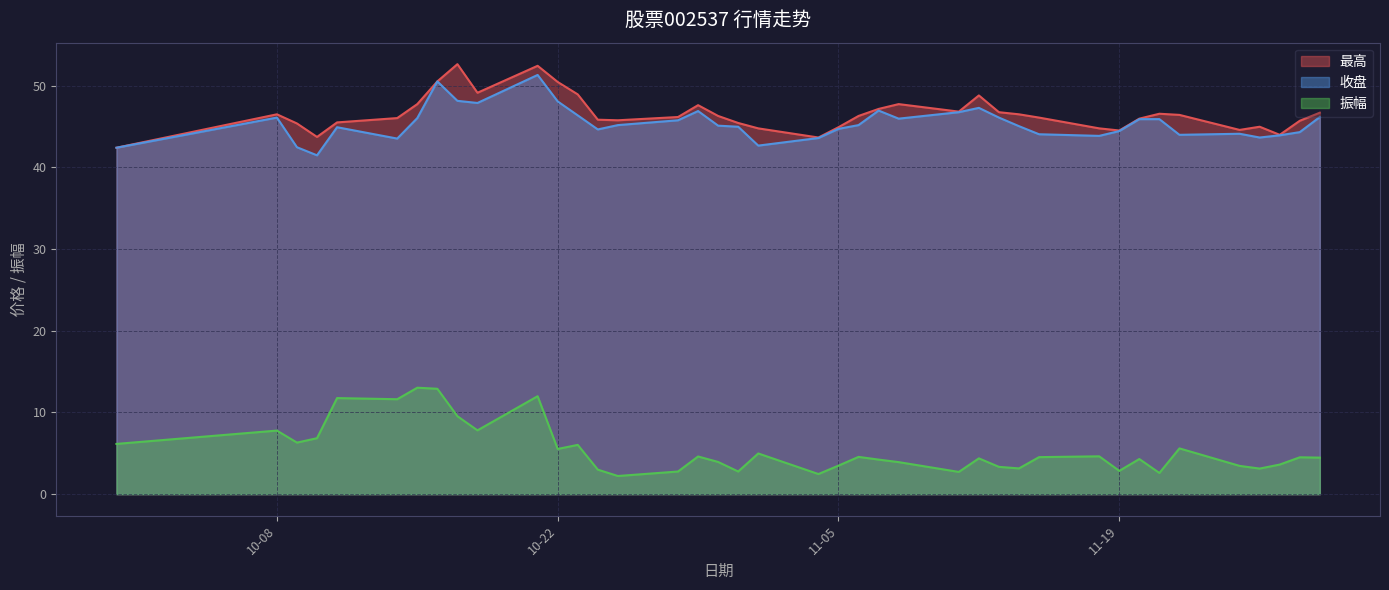

How many distinct data groups are displayed?

3